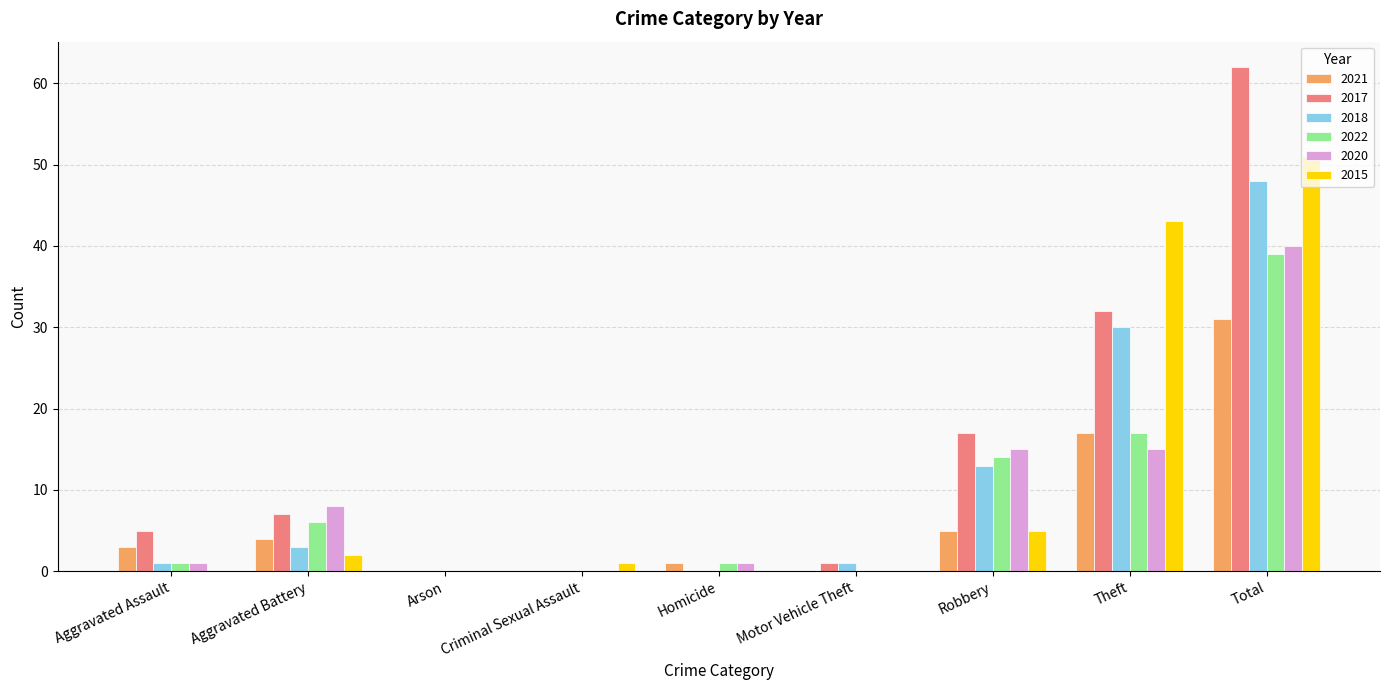

What is the sum of all 2015 values?

102